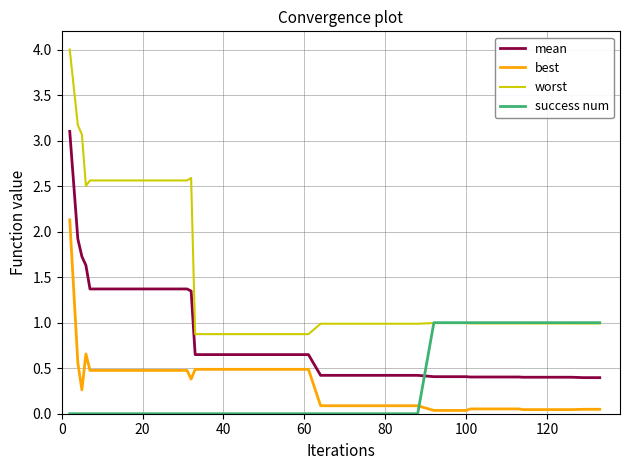

Which series has the largest total across all categories?

worst